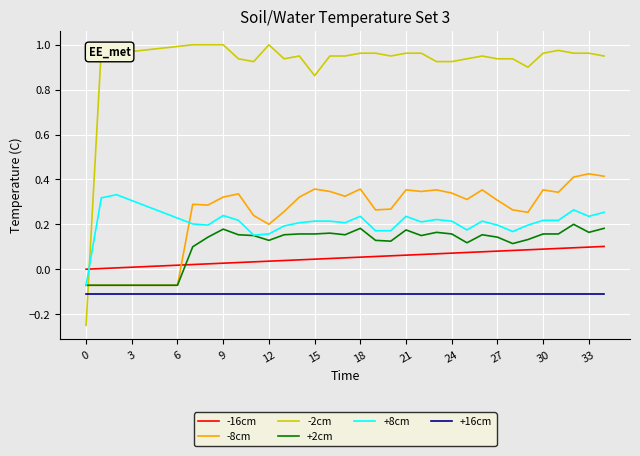

Which series has the largest total across all categories?

-2cm